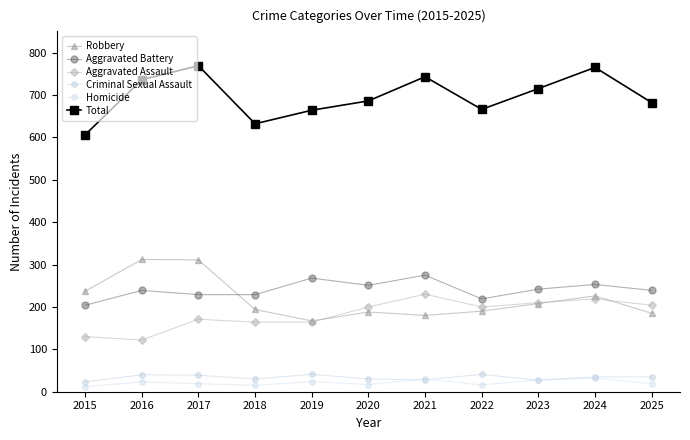

Reading right to left, extract all data points from this chart.

Robbery: 185	226	208	190	180	188	167	194	311	312	237
Aggravated Battery: 239	253	242	219	275	251	268	229	229	239	204
Aggravated Assault: 204	219	210	200	230	200	164	164	171	122	130
Criminal Sexual Assault: 35	35	27	41	28	30	41	30	39	40	23
Homicide: 19	32	28	16	30	17	24	15	19	23	12
Total: 682	765	715	666	743	686	664	632	769	736	606